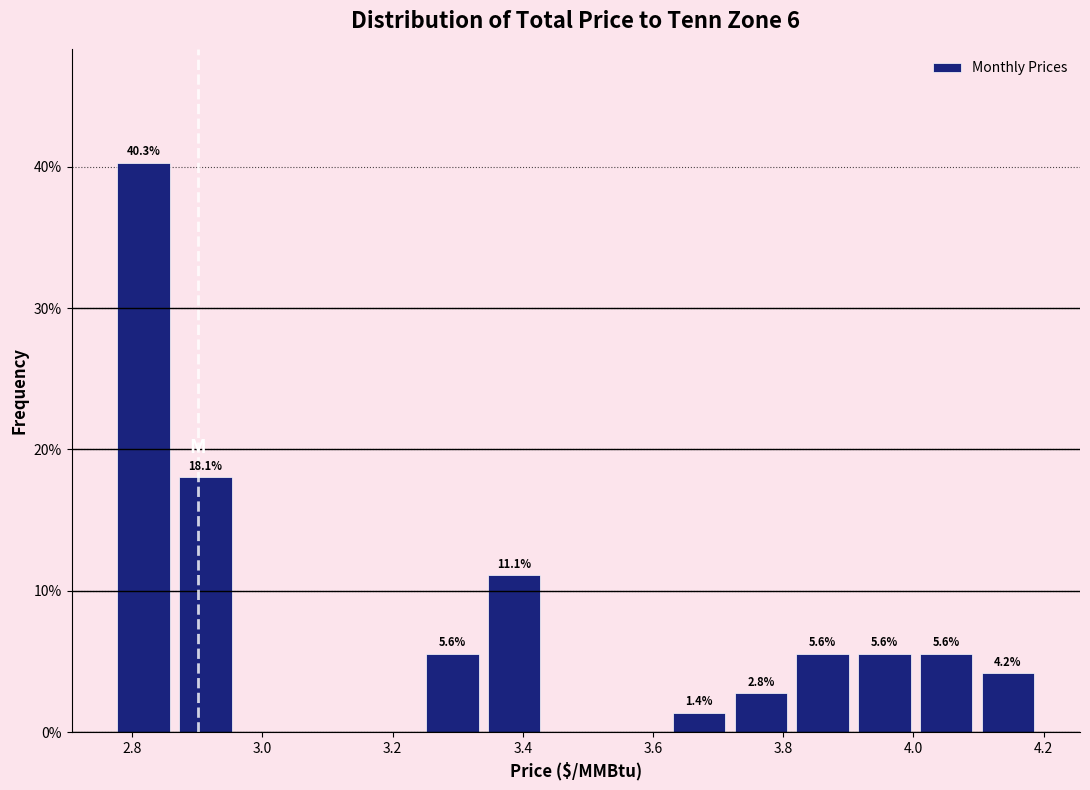

Which range on the x-axis has the tallest bar?

2.78 to 2.86